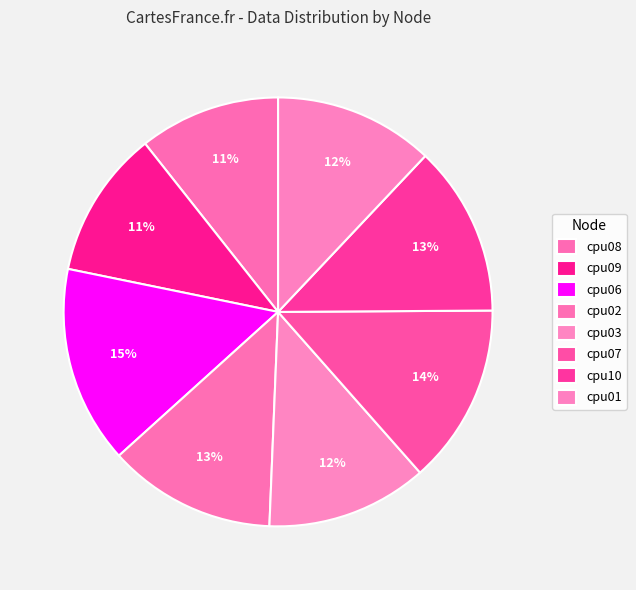

What is the total percentage of cpu10 and cpu07?

26.4%